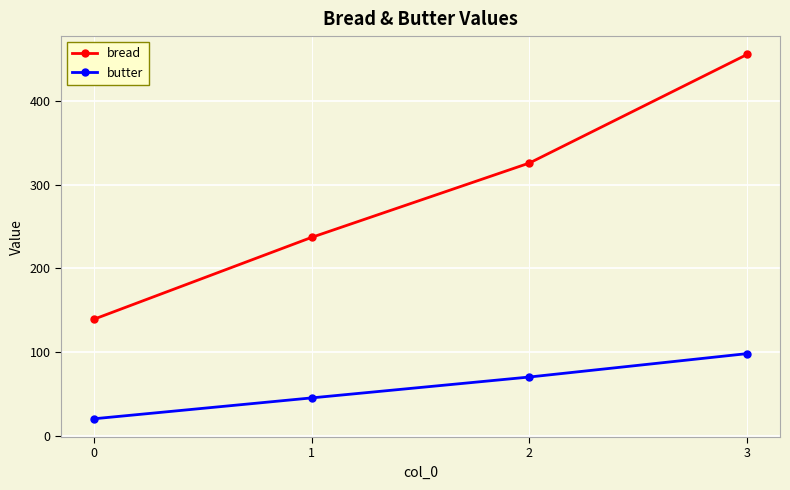

True or false: butter has more than 1 interior local peaks.

False